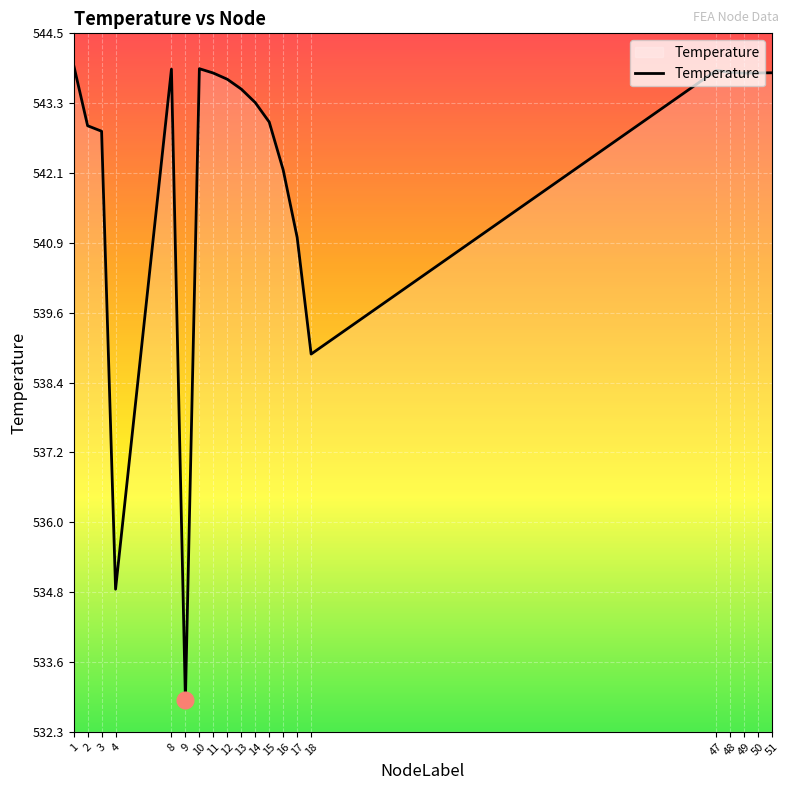

Is it true that the value at 11 is 723.9?

False